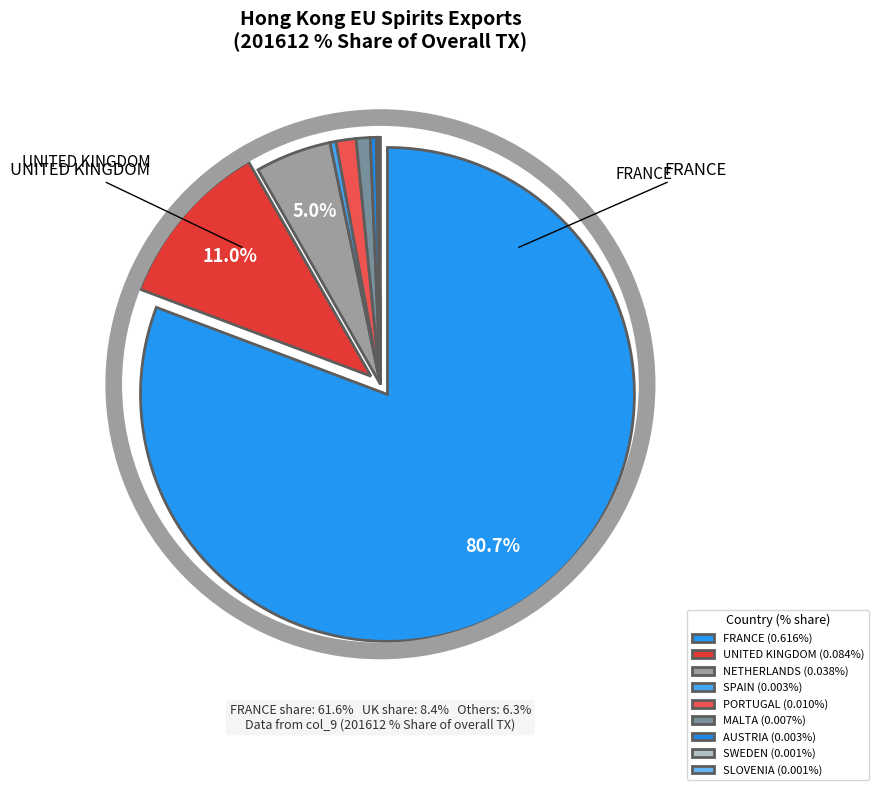

Which category has the smallest portion of the pie?

SWEDEN